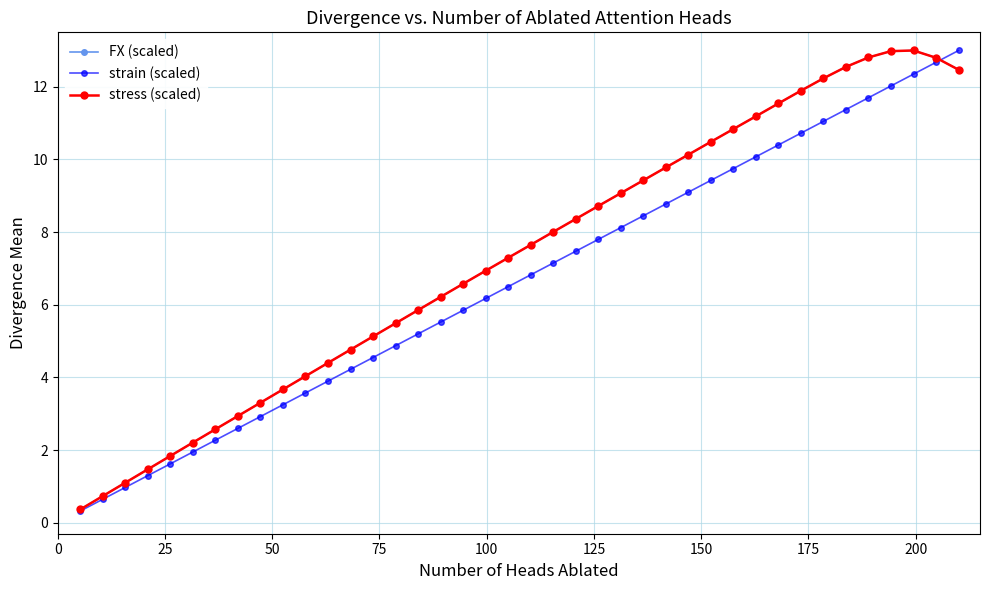

Is this an area chart (filled region under the line)?

No